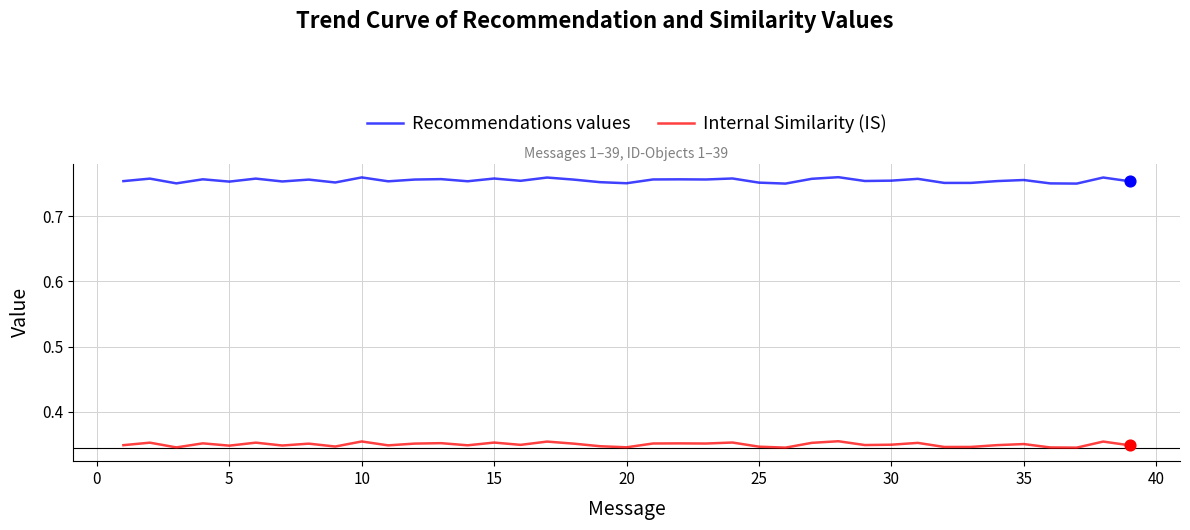

What are all the series names shown in the legend?

Recommendations values, Internal Similarity (IS)